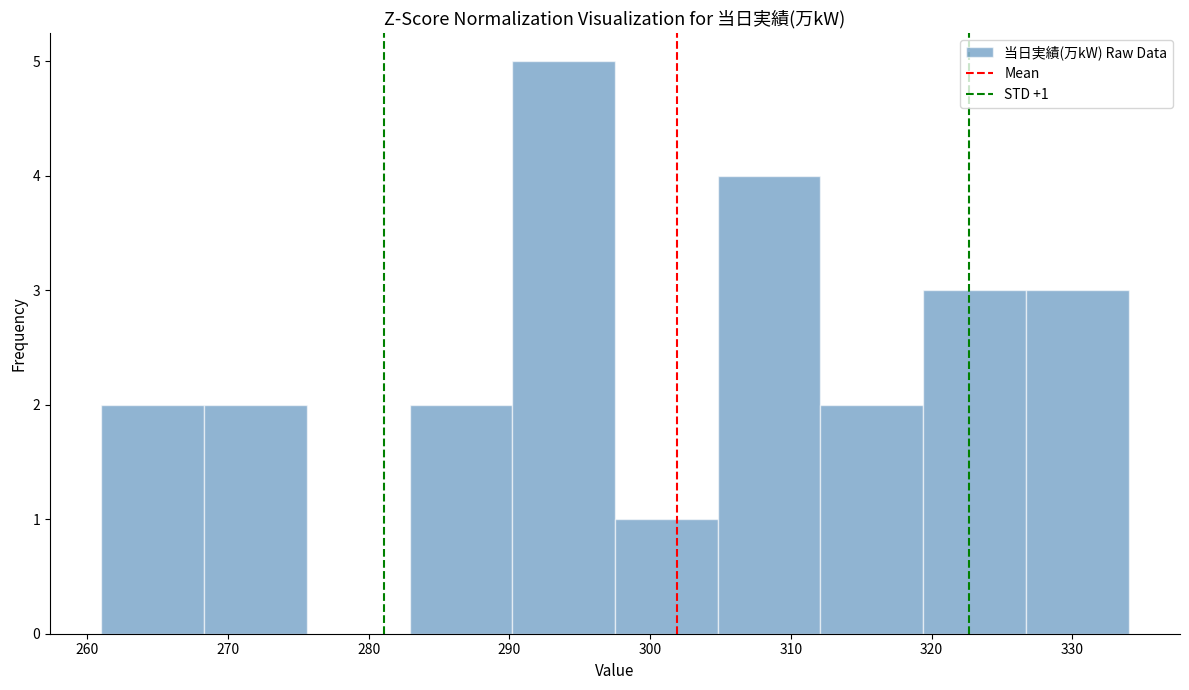

Over which range of the x-axis is the bar tallest?

290.2 to 297.5